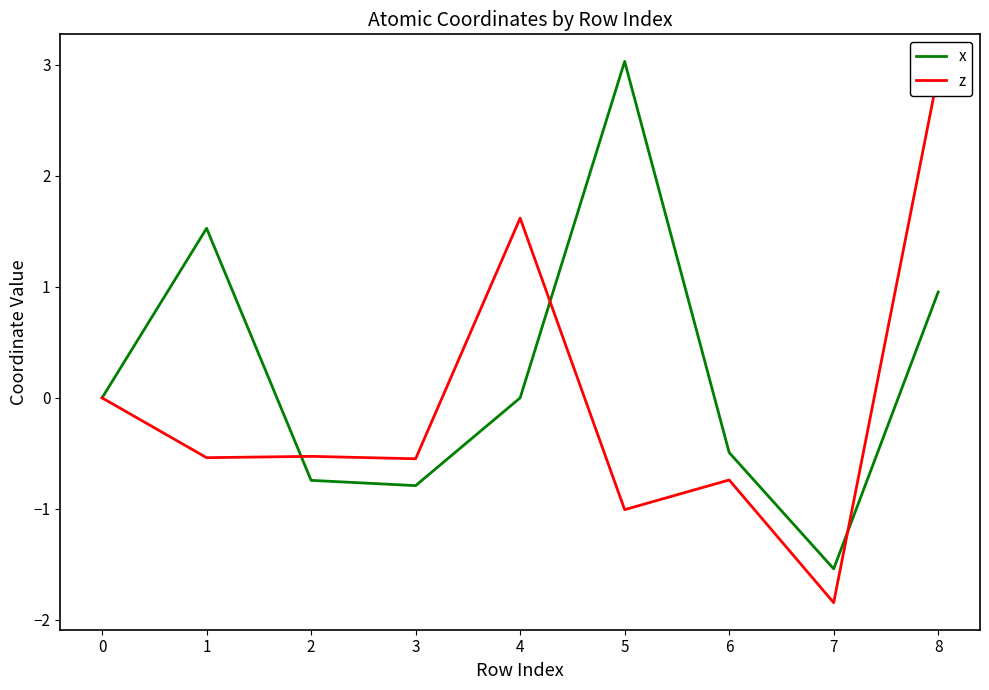

How many interior local peaks does the z series have?

3